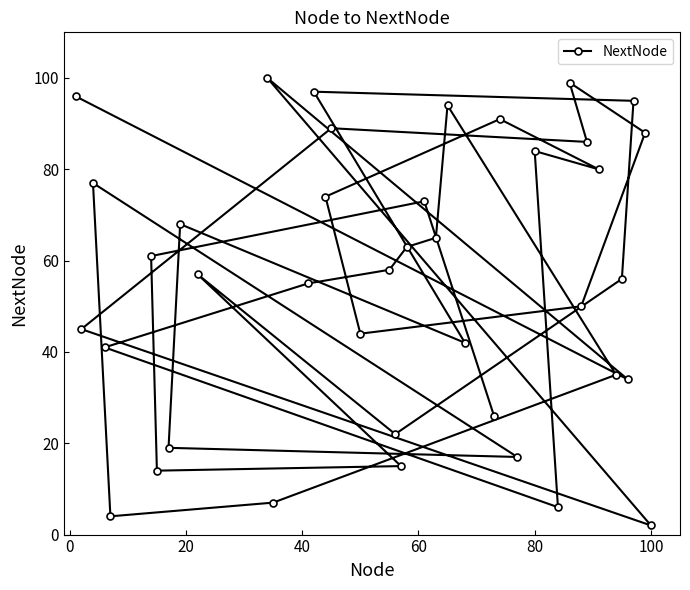

What is the sum of all values?

2229